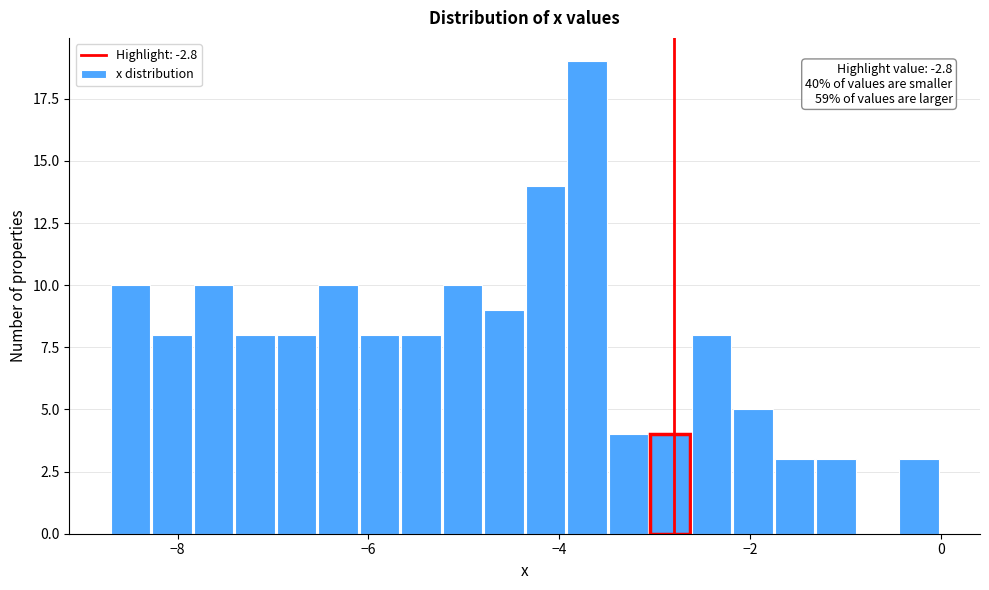

Read against the x-axis, roughly where is the centre of the tallest bar?

-3.8